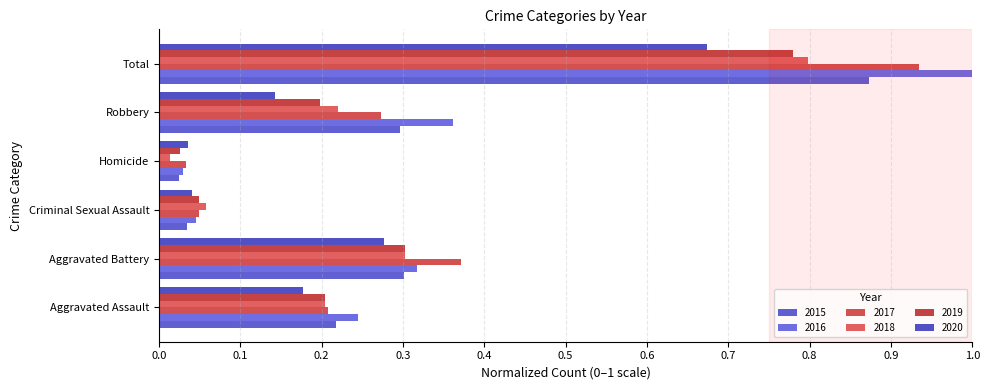

What is the label of the 2nd bar from the right?

Robbery